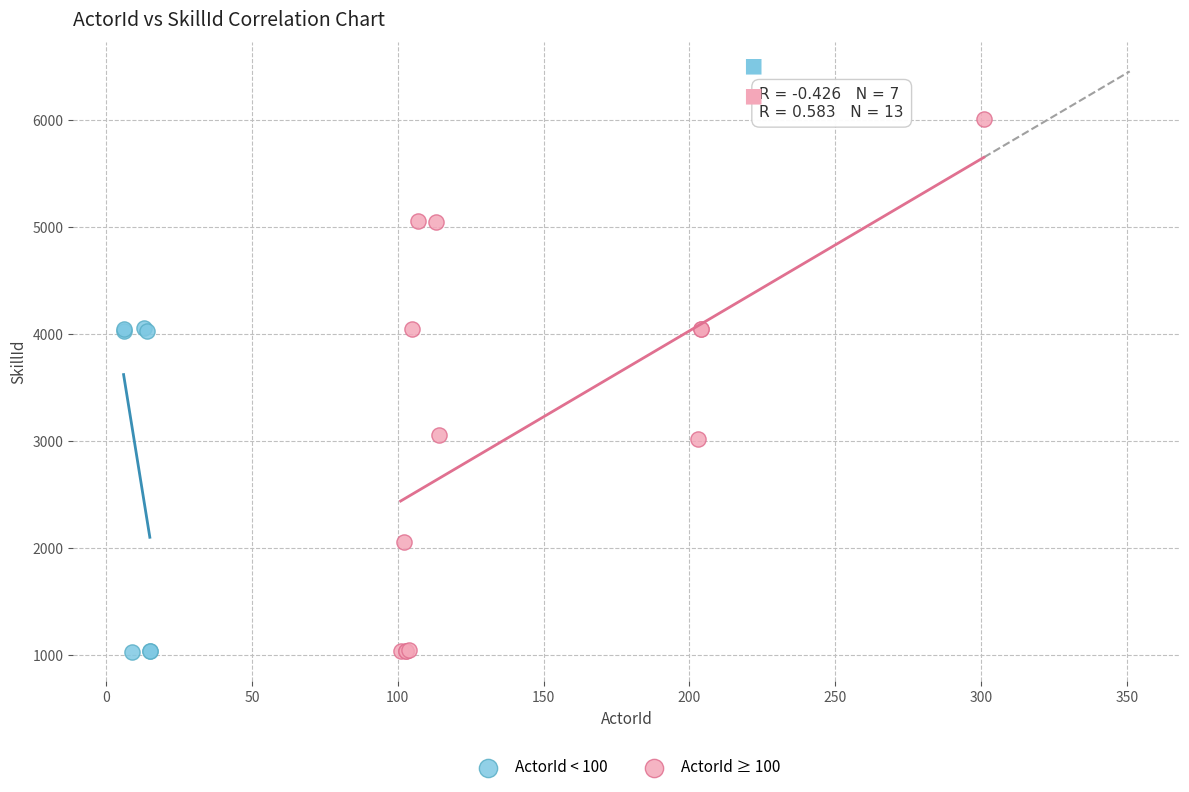

Which series reaches the maximum Y coordinate?

ActorId ≥ 100